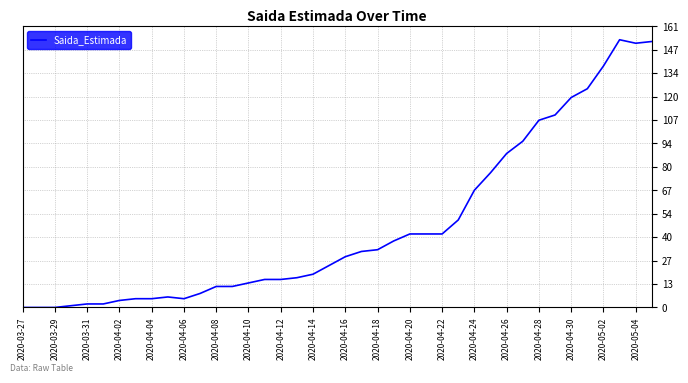

What is the difference between the maximum and minimum values?

153